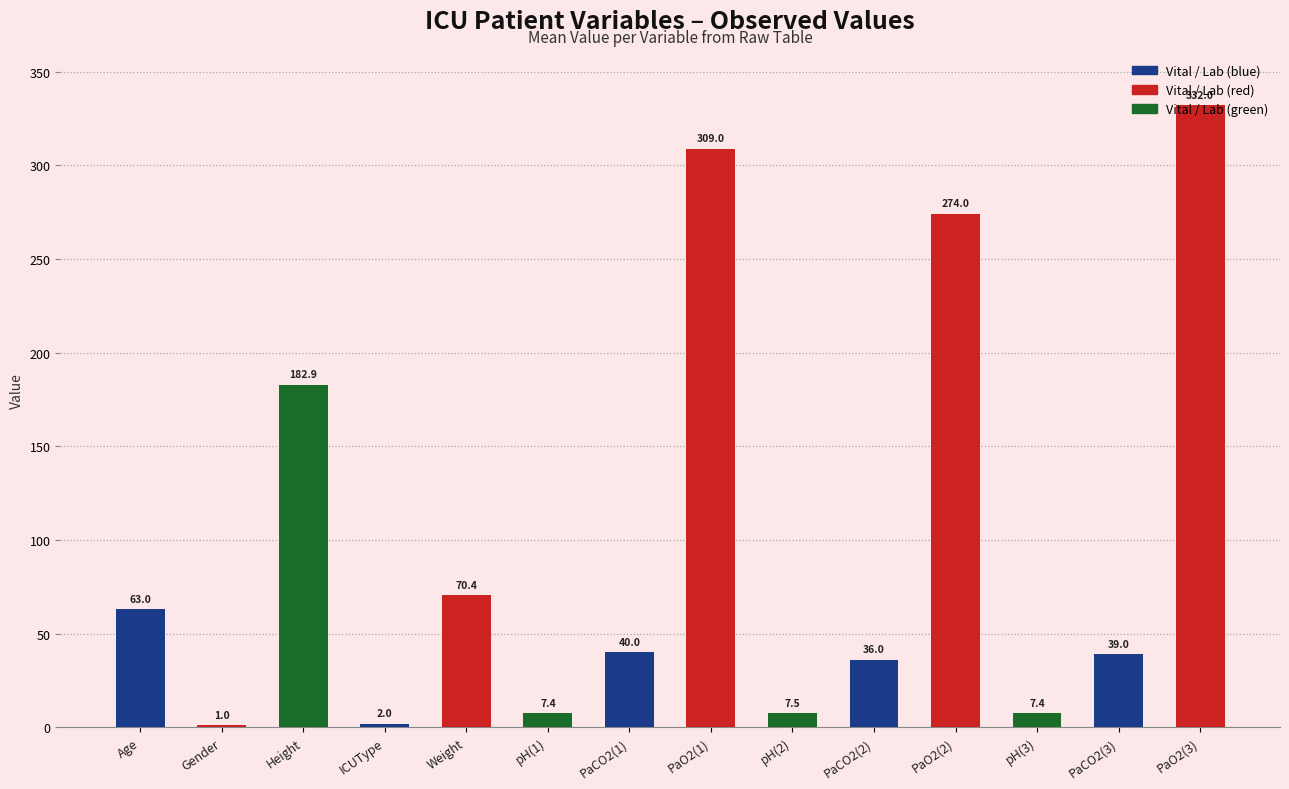

The value at PaO2(1) is 309.0. True or false?

True